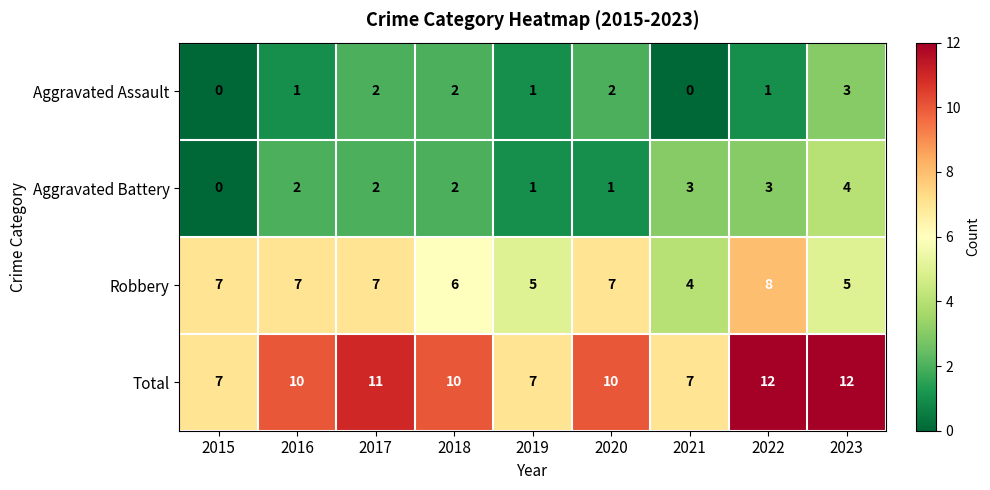

True or false: Robbery has a value of 4 at 2017.

False